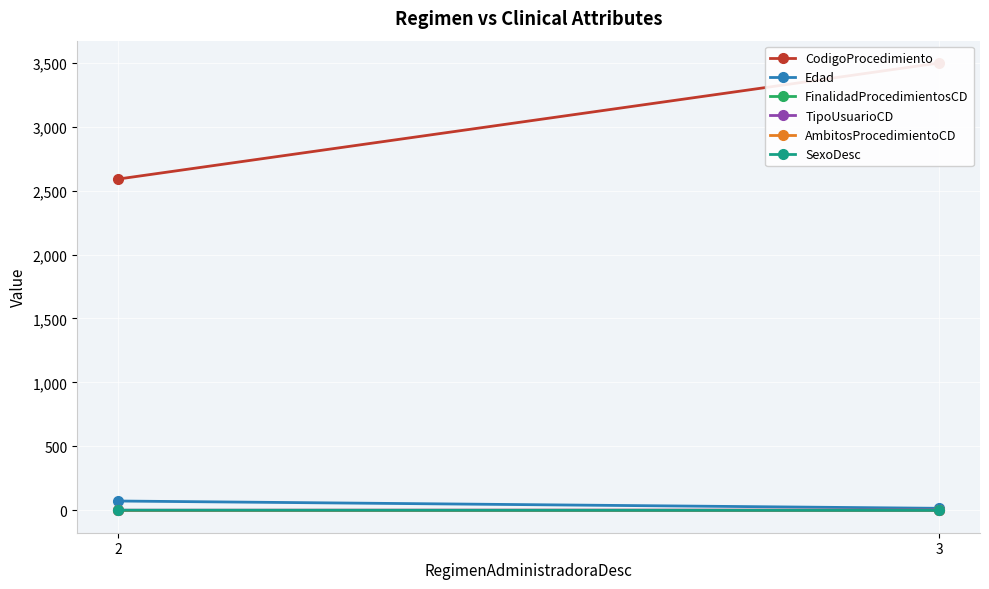

How many series are shown in this chart?

6